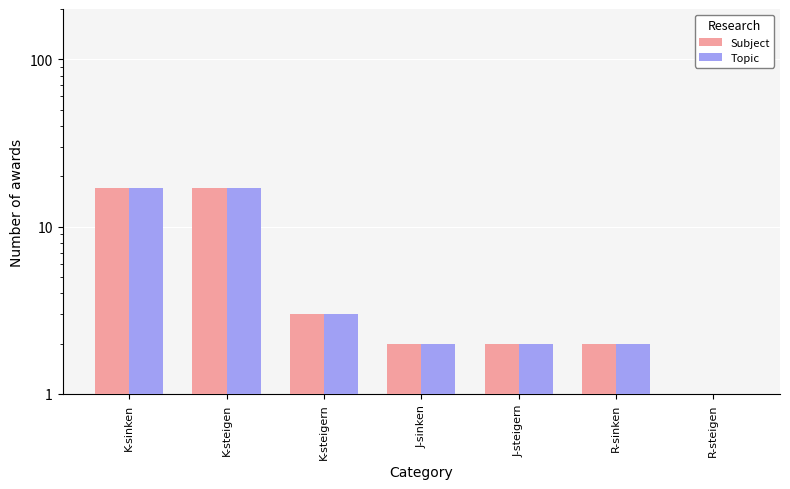

True or false: Topic has a value of 2 at J-steigern.

True